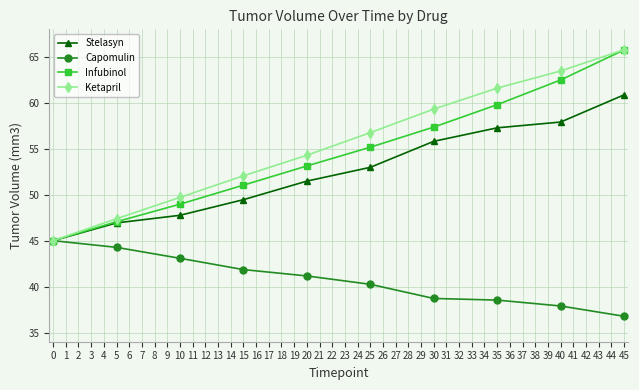

How many values in the Stelasyn series exceed 52?

5